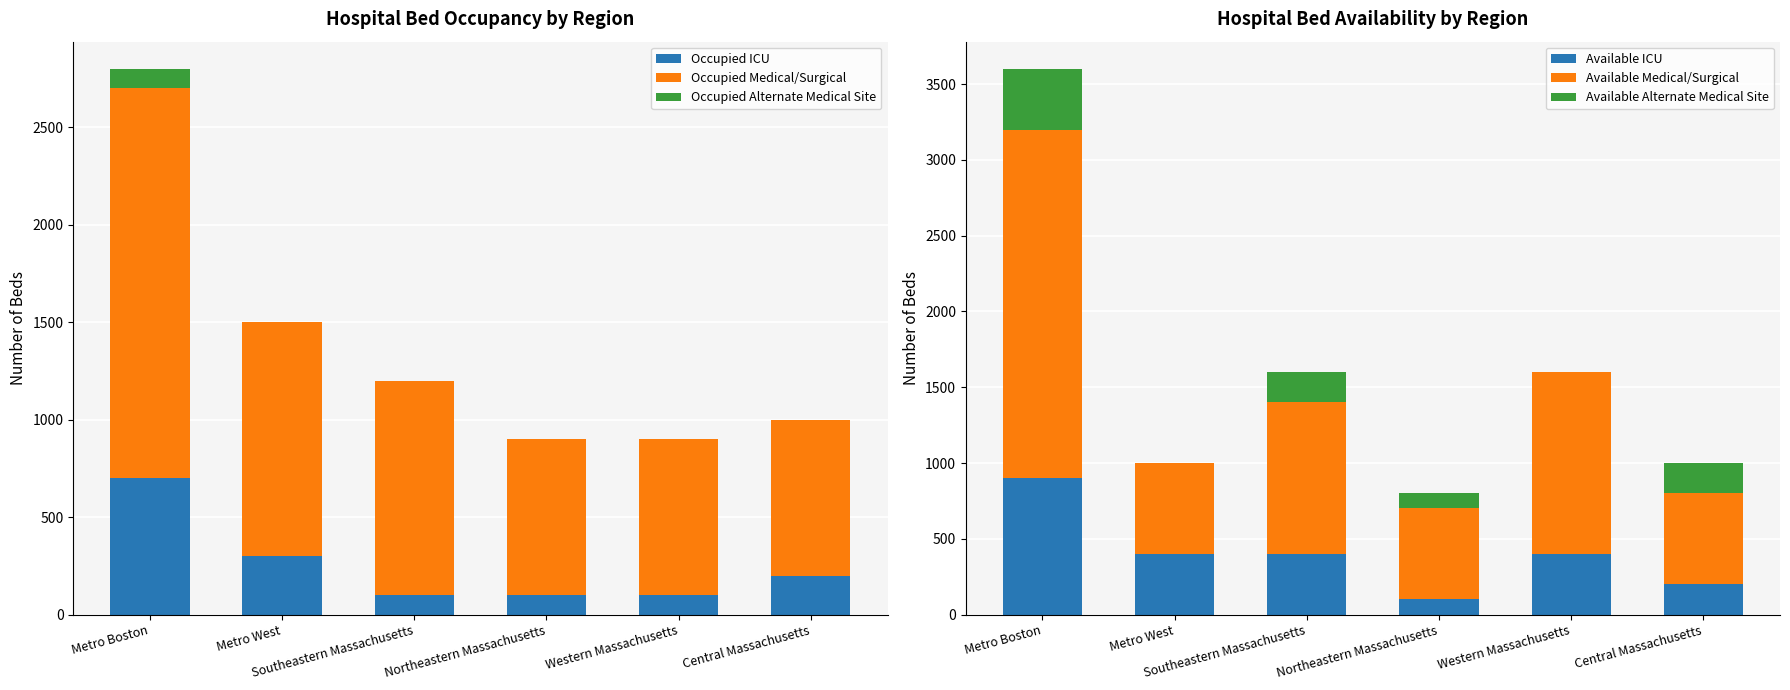

Rank the categories by Occupied Alternate Medical Site value from highest to lowest.

Metro Boston, Metro West, Southeastern Massachusetts, Northeastern Massachusetts, Western Massachusetts, Central Massachusetts